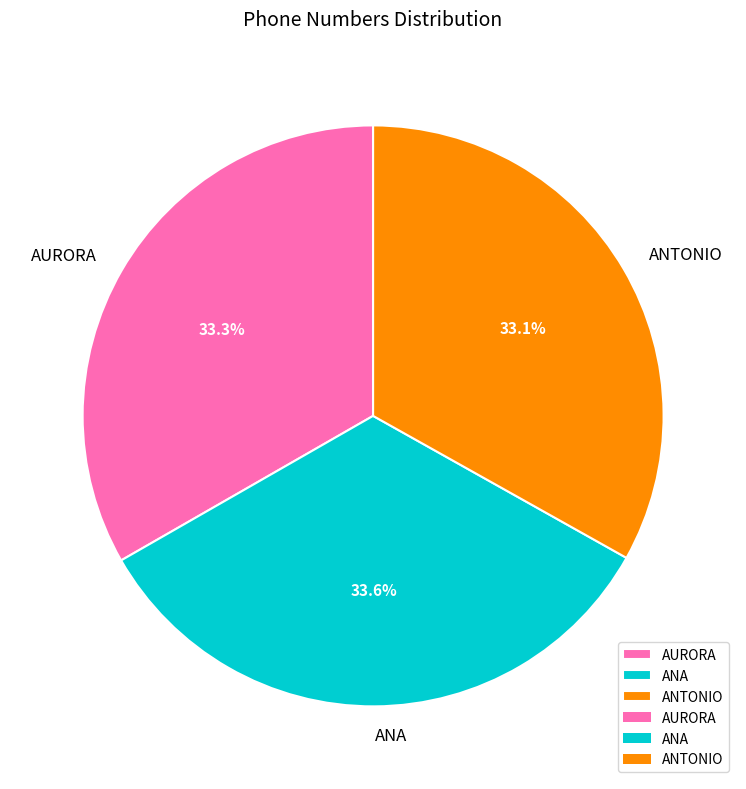

Does any single category account for the majority?

No